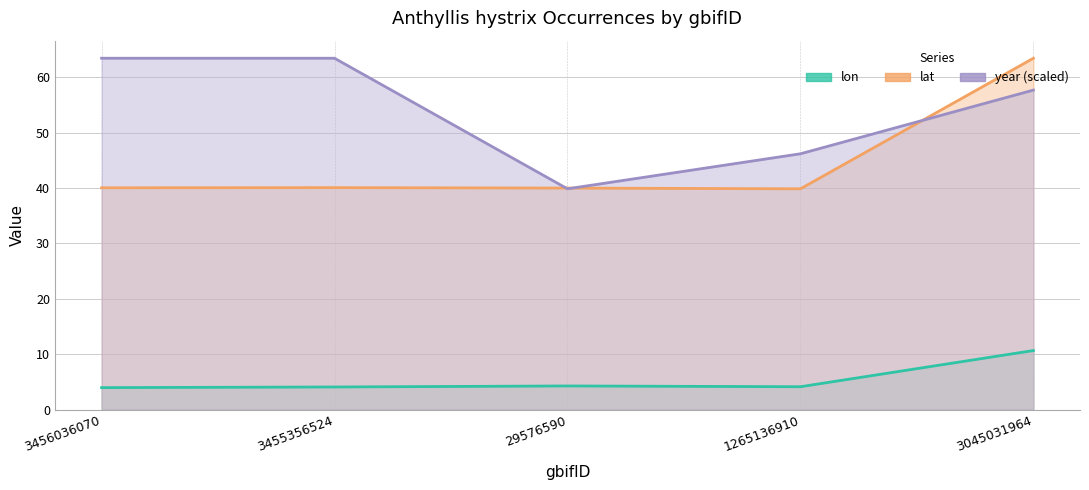

What is the sum of the lat values at 3455356524 and 3045031964?

103.5